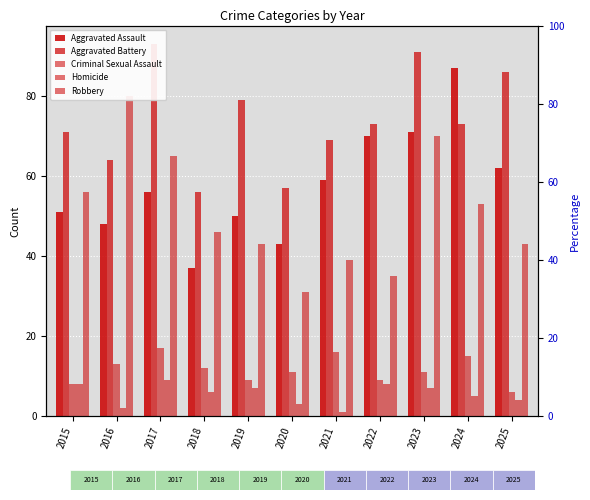

How many bars are there in total?

55